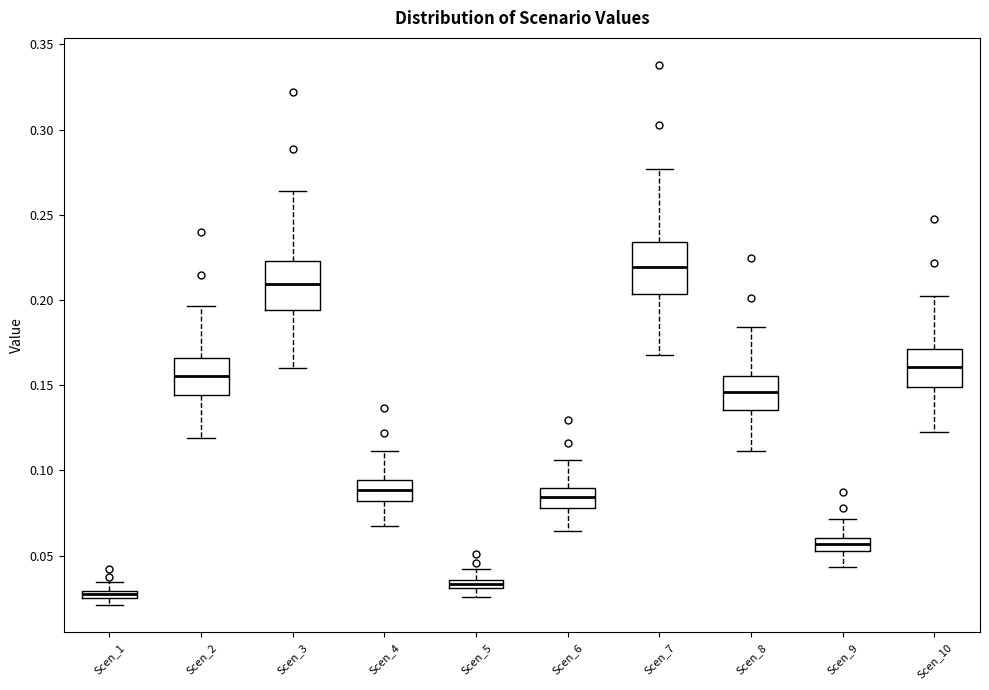

Where does the lower whisker of the box for Scen_7 end on the y-axis? The values are not printed on the chart, so give them approximately, as read against the axis.

0.170